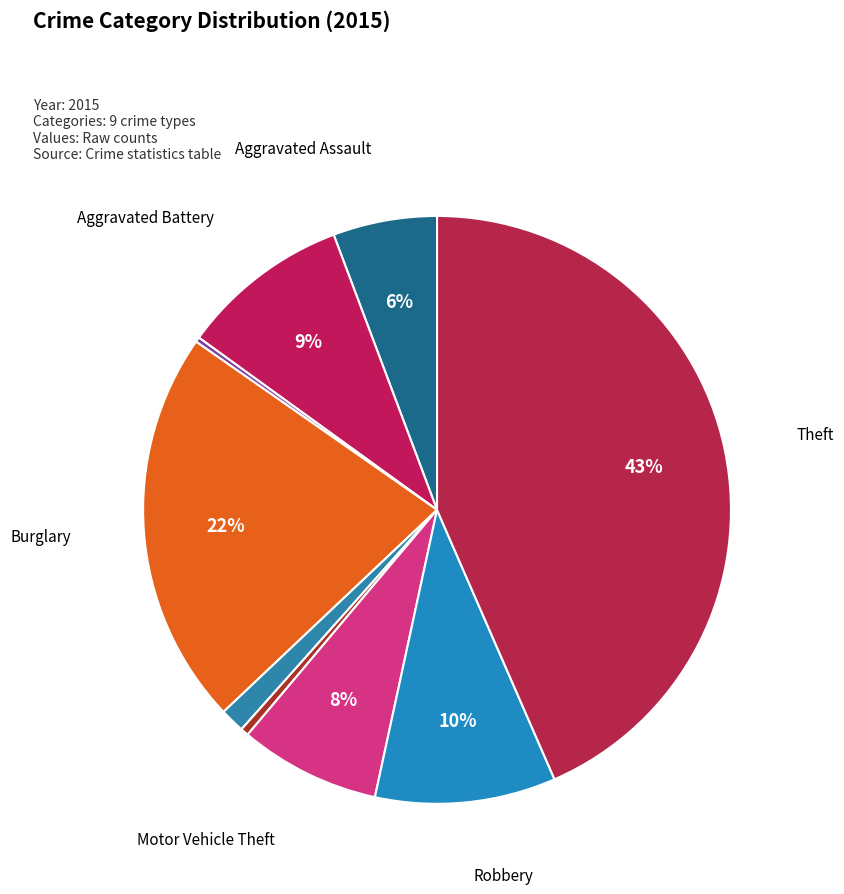

Which category has the biggest portion of the pie?

Theft